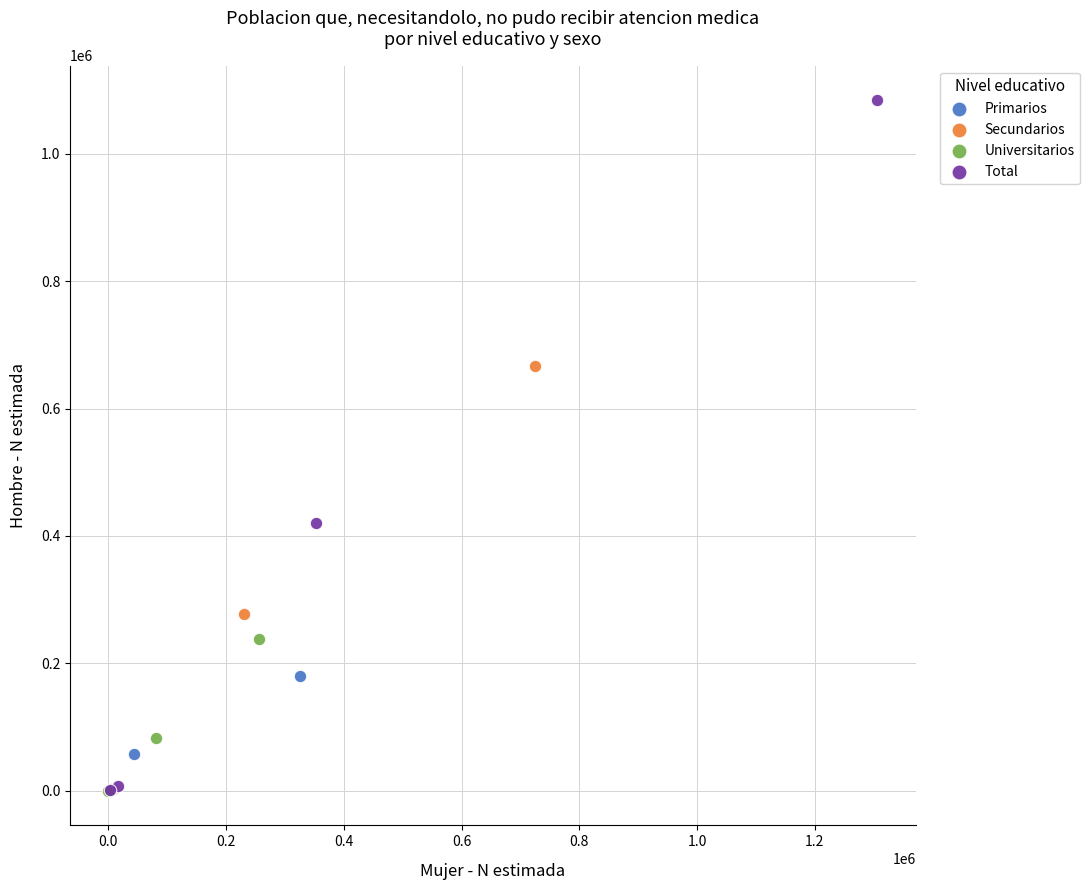

Which series has the largest Y range (max minus min)?

Total